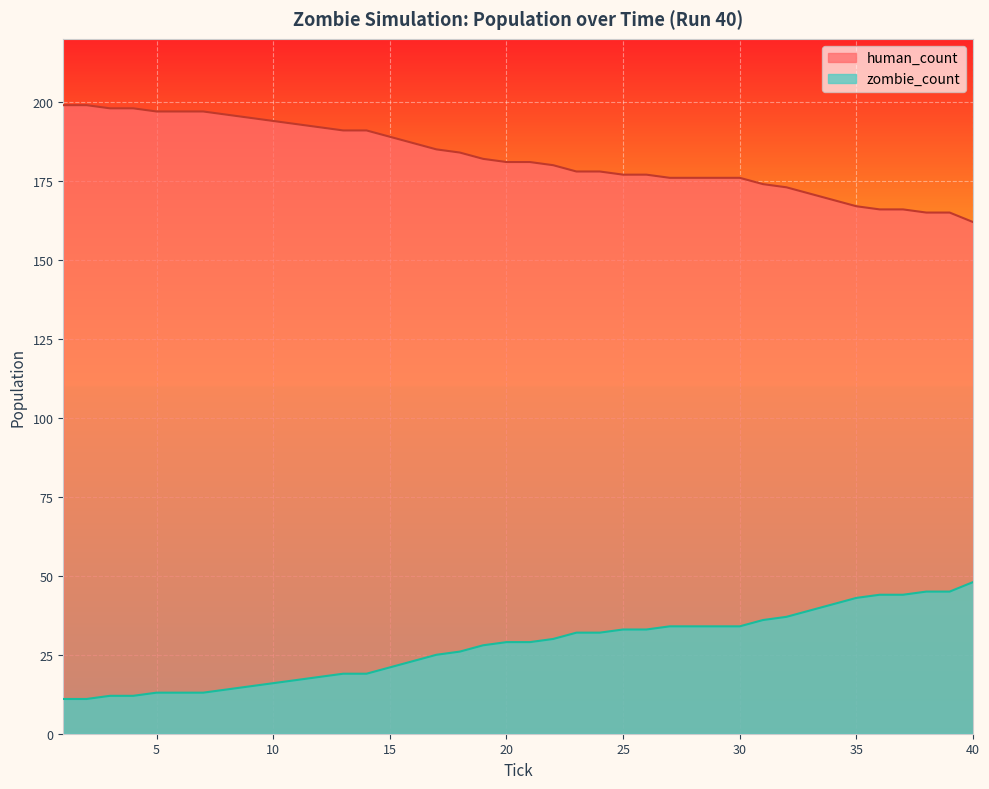

Does the chart display data point markers on the line(s)?

No